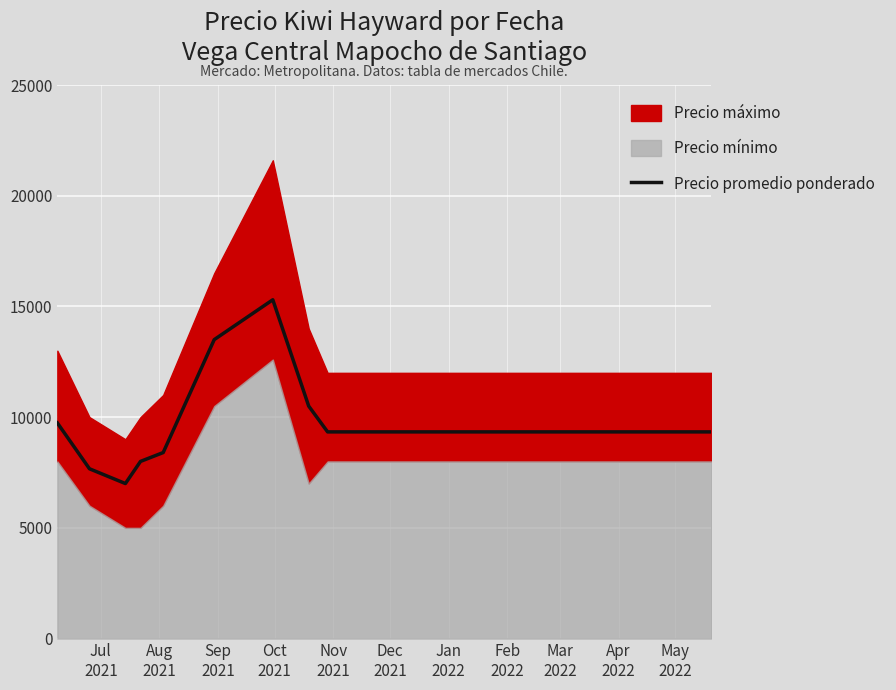

What is the average value?

9786